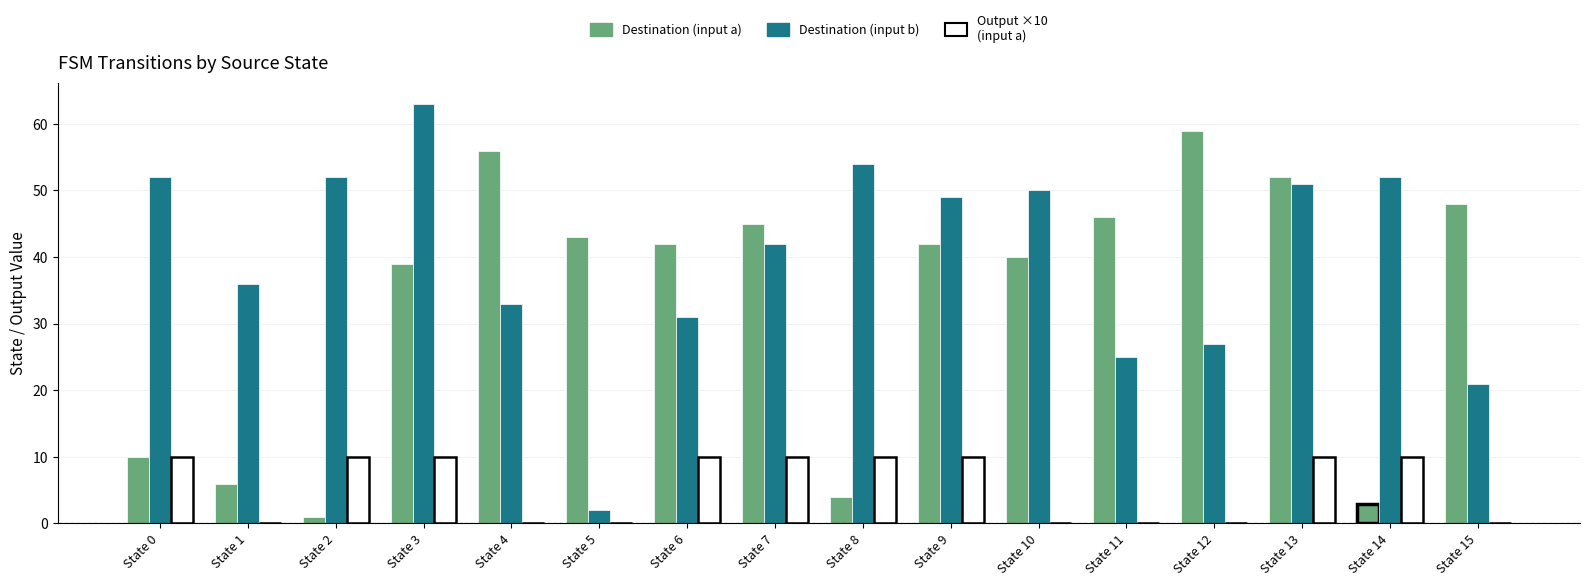

What is the total value across all series at State 14?

65